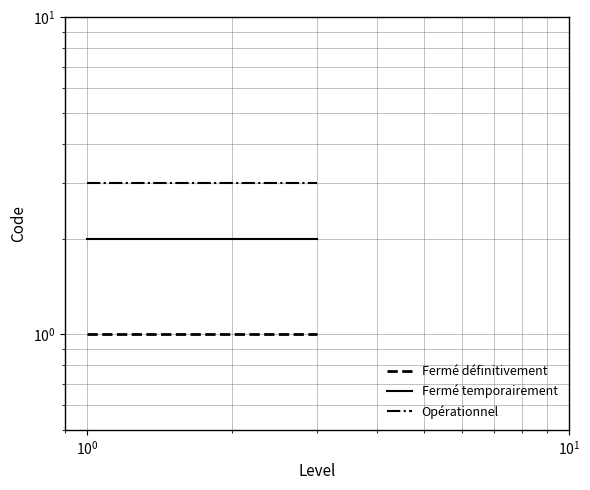

Rank the series by their average value, from lowest to highest.

Fermé définitivement, Fermé temporairement, Opérationnel